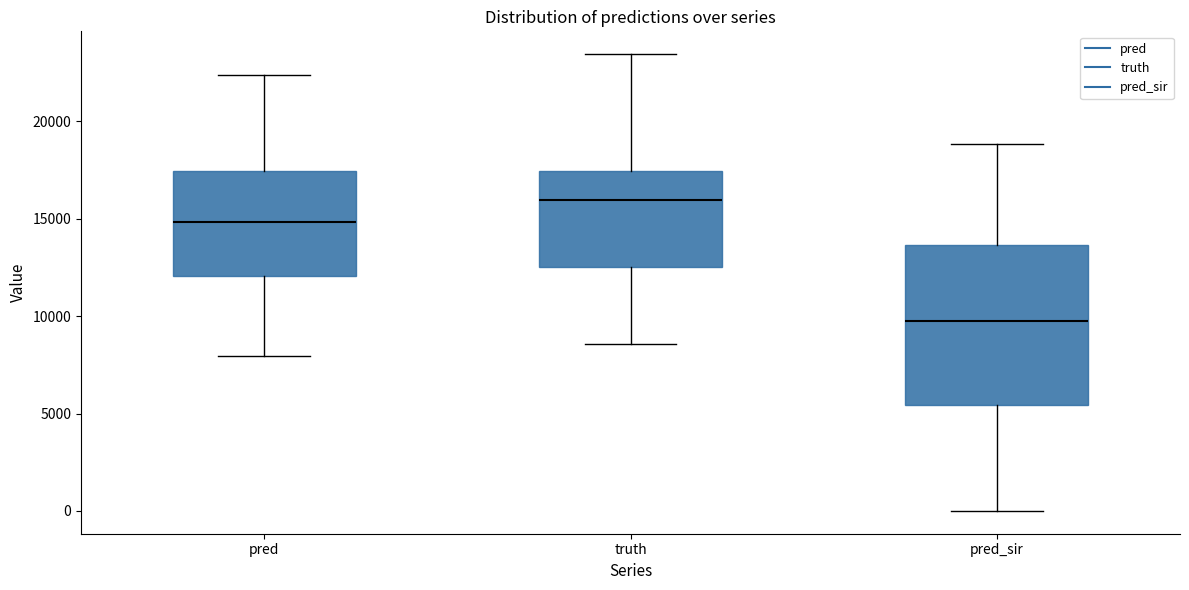

Reading left to right, read every box against the y-axis: the position of its median line, the range the box covers, and the ends of its whiskers. The values are not printed on the chart, so give them approximately, as read against the axis.

pred: median 15000, box 12000 to 17500, whiskers 8000 to 22500
truth: median 16000, box 12500 to 17500, whiskers 8500 to 23500
pred_sir: median 10000, box 5500 to 13500, whiskers 0 to 19000